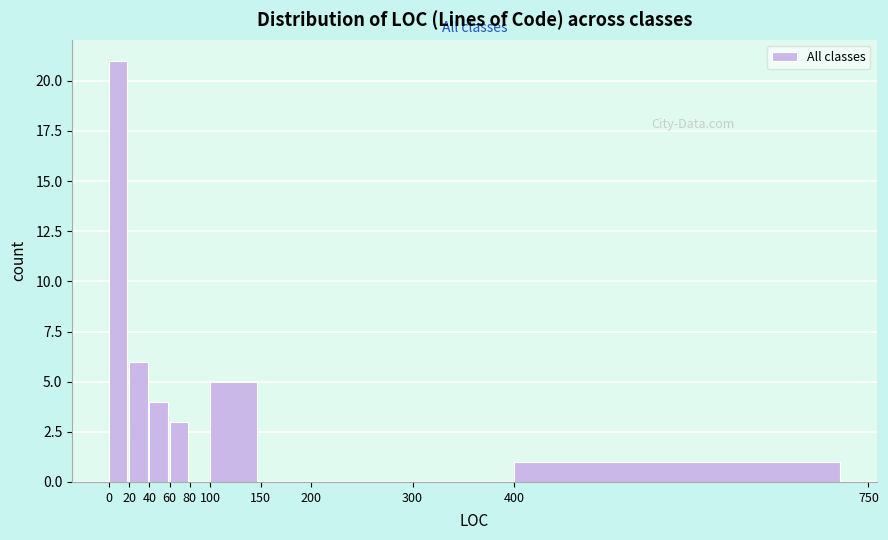

Reading left to right, transcribe this chart: for each bar, give the range it covers on the x-axis and its height. The values are not printed on the chart, so give them approximately, as read against the axis.

0 to 20: 21
20 to 40: 6
40 to 60: 4
60 to 80: 3
80 to 100: 0
100 to 150: 5
150 to 200: 0
200 to 300: 0
300 to 400: 0
400 to 750: 1